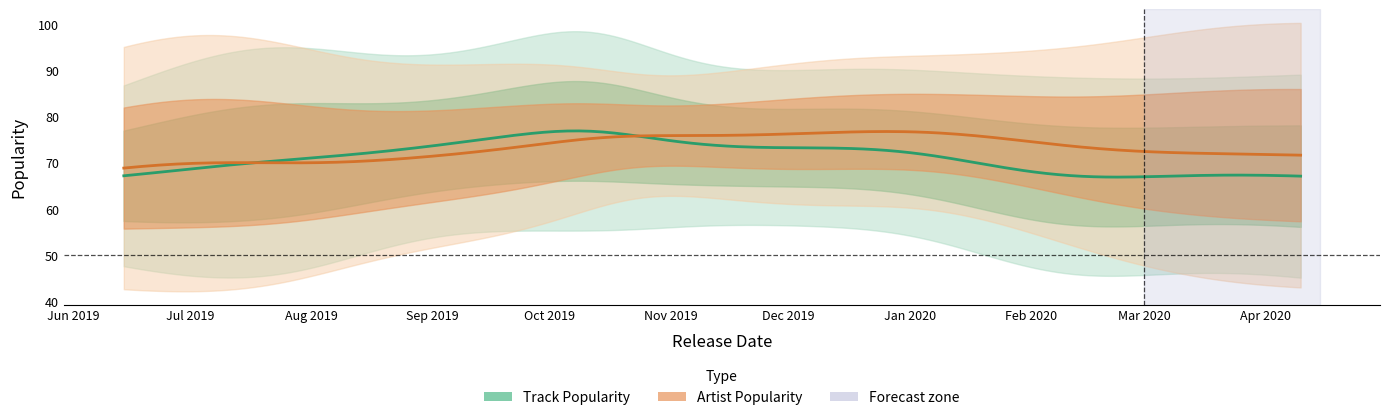

What is the highest value of the Artist Popularity series?

95